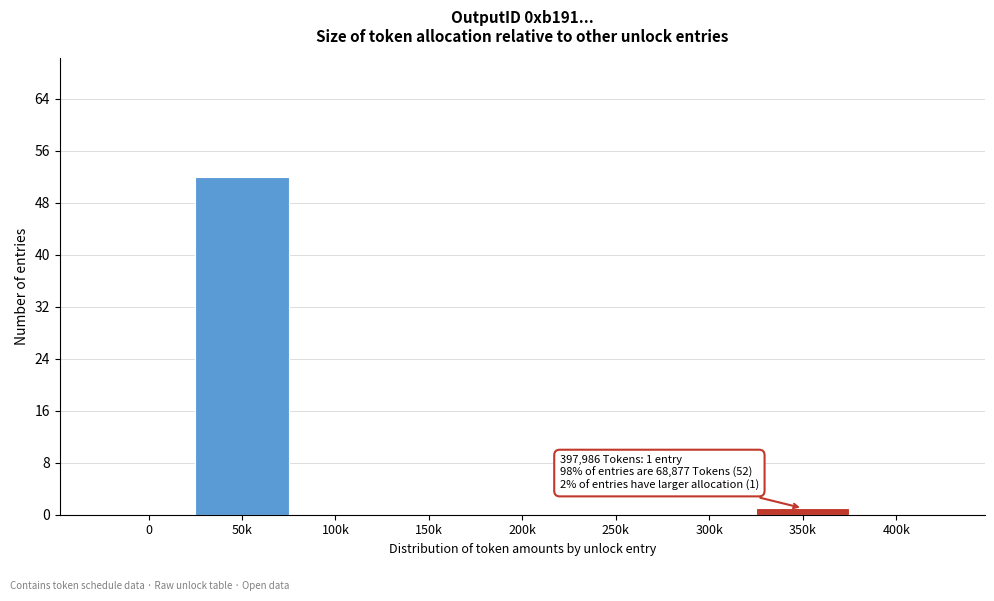

Reading left to right, what are all the values shown in this chart?

0=0	50k=52	100k=0	150k=0	200k=0	250k=0	300k=0	350k=1	400k=0